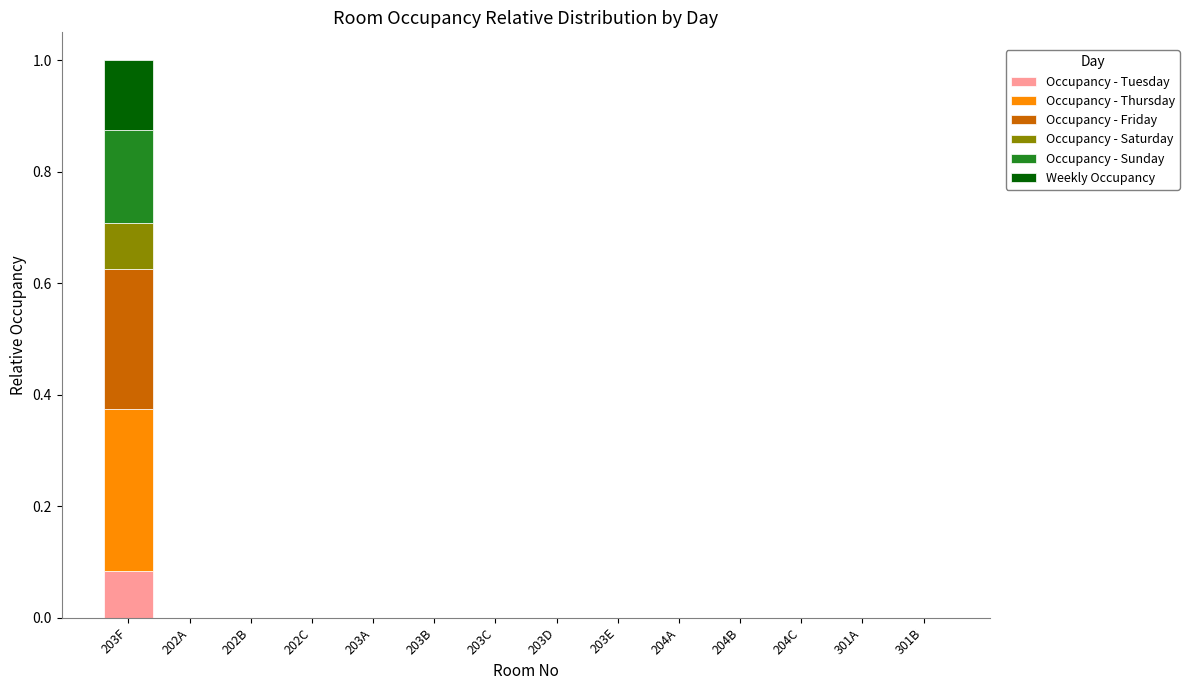

Is it true that Occupancy - Tuesday equals 0.0 at 203B?

True